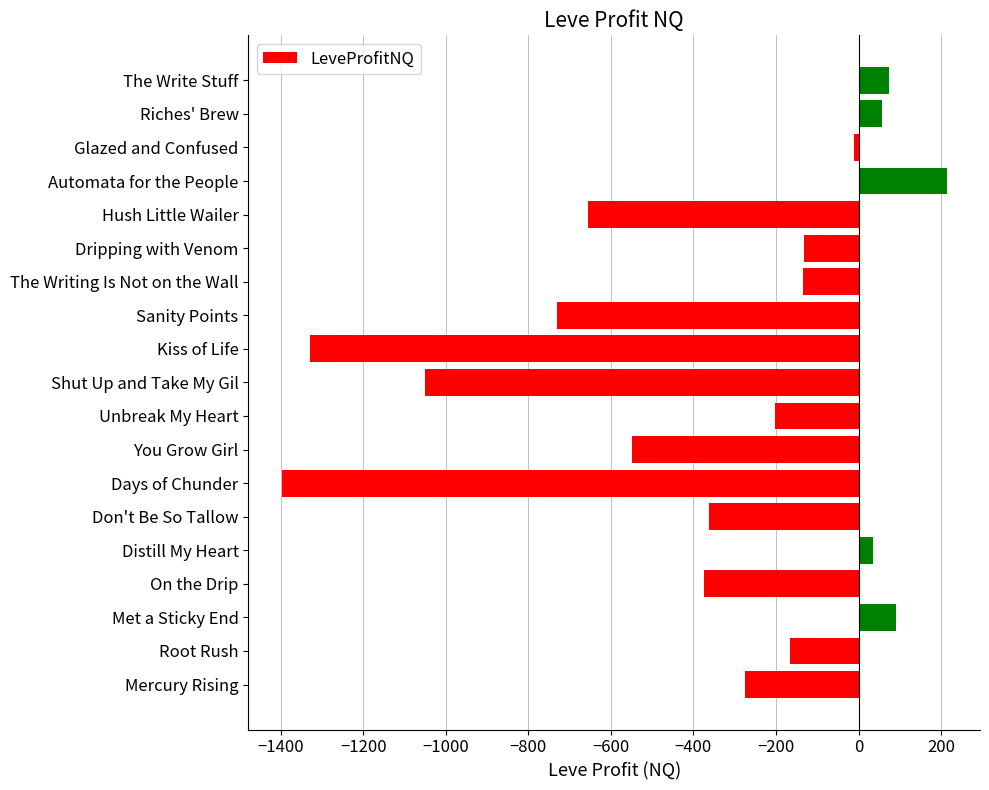

How many bars are there in total?

19